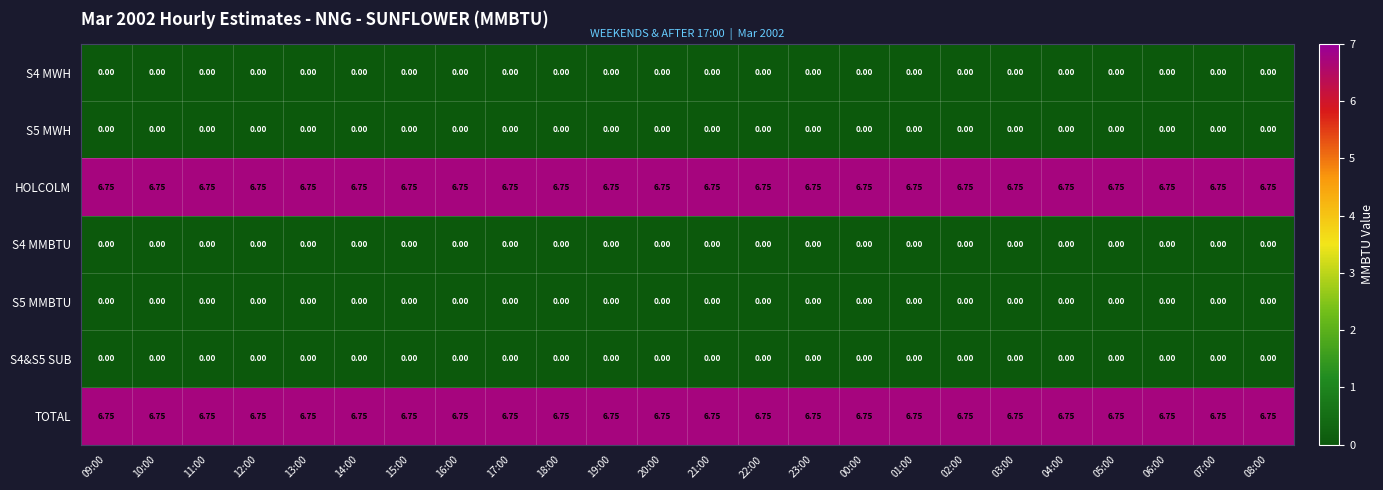

Is the value of S4&S5 SUB at 13:00 greater than the value of HOLCOLM at 15:00?

No